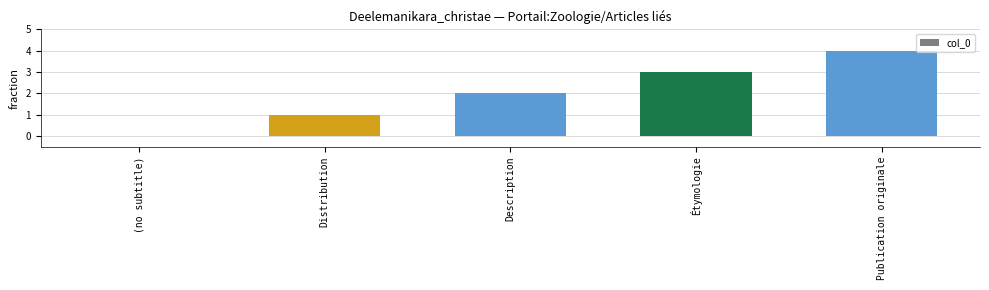

Which has a higher value, Publication originale or Étymologie?

Publication originale